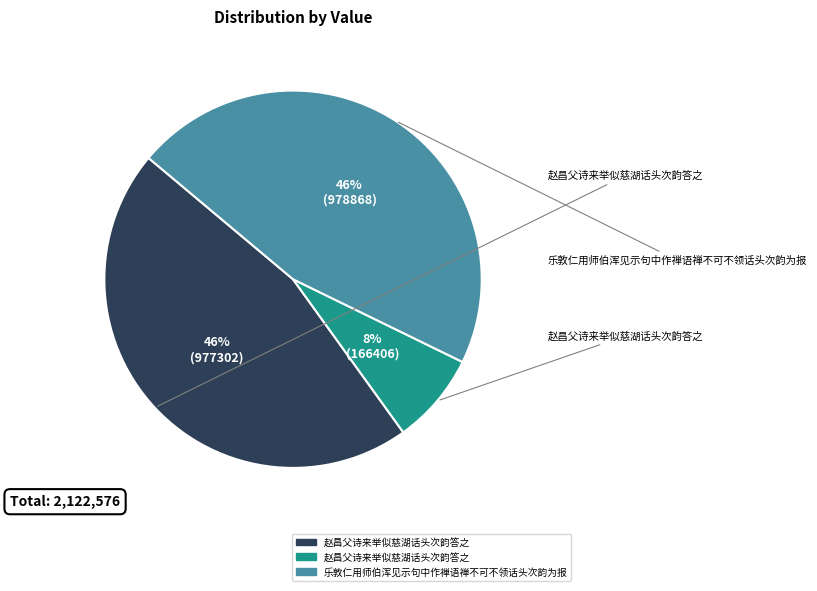

To the nearest percent, what is the average slice percentage?

33%